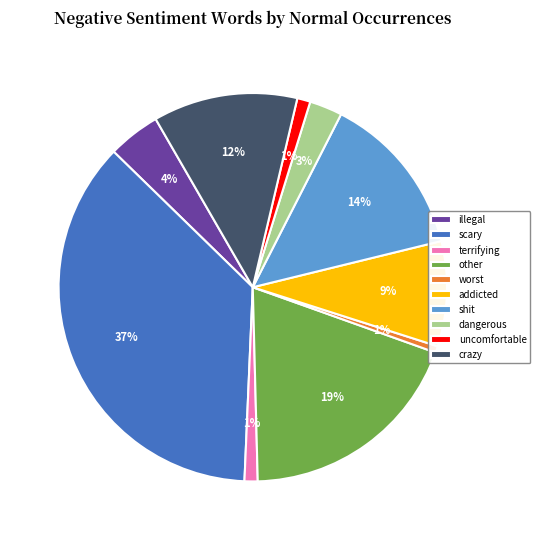

Does dangerous account for over 50% of the chart?

No